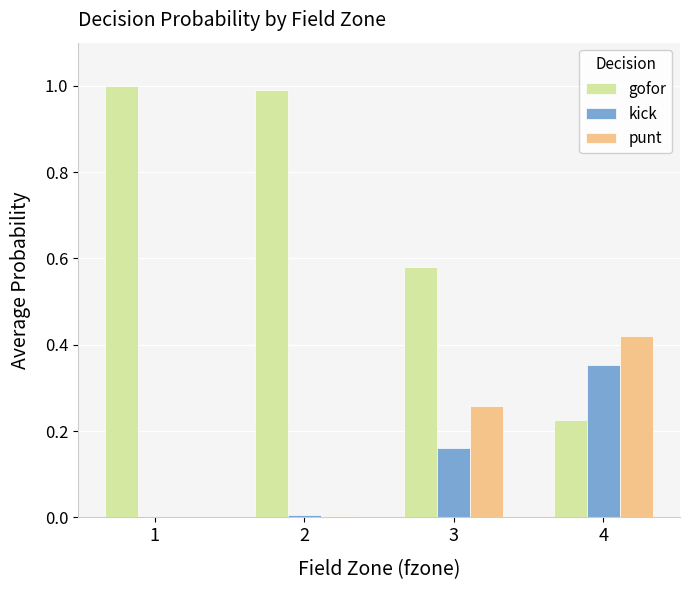

Which series changed the most between 2 and 4?

gofor